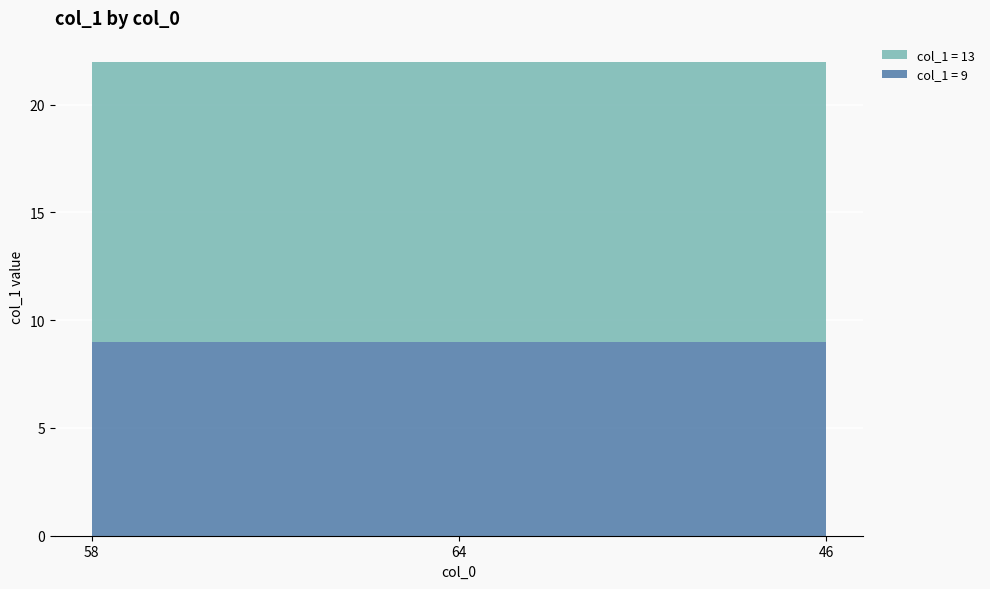

Reading right to left, what are all the values shown in this chart?

col_1 (val=9): 9	9	9
col_1 (val=13): 13	13	13